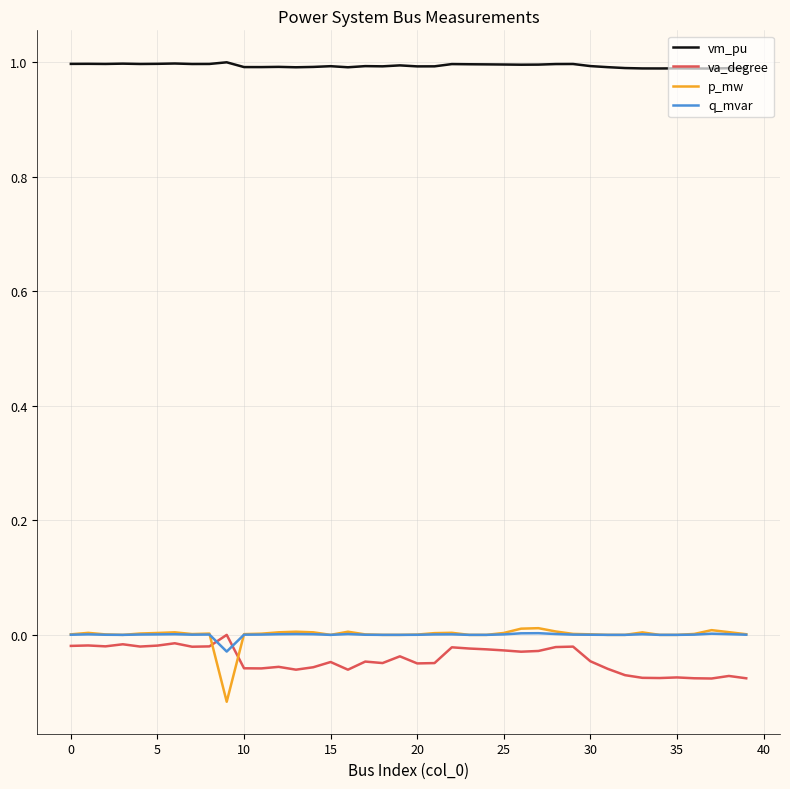

True or false: va_degree and p_mw intersect in this chart.

True